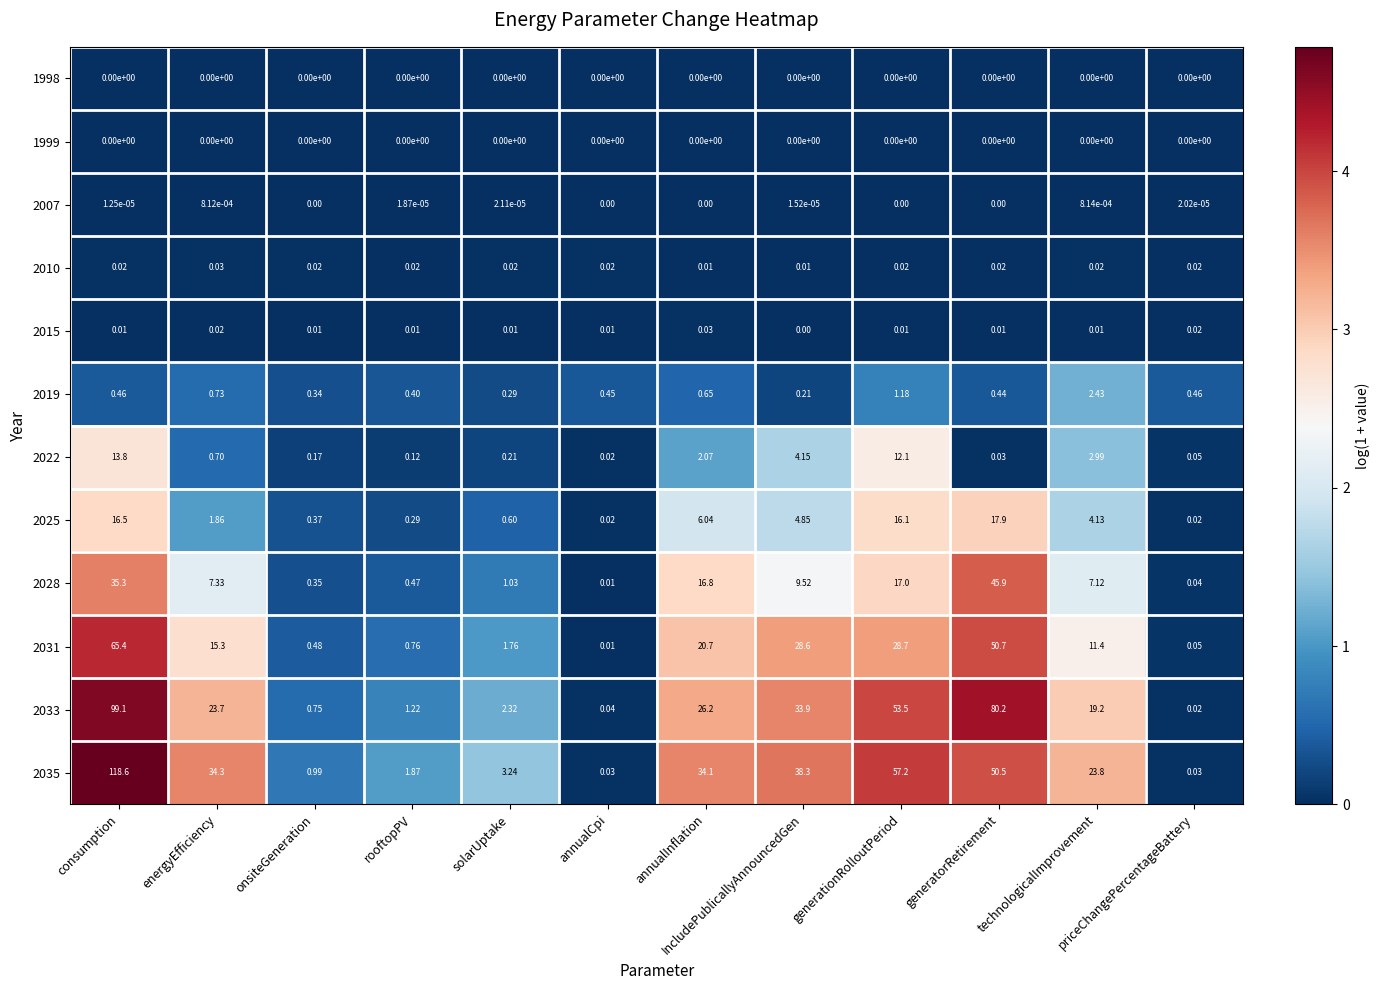

Is the value of 2033 at annualCpi greater than the value of 1998 at solarUptake?

Yes